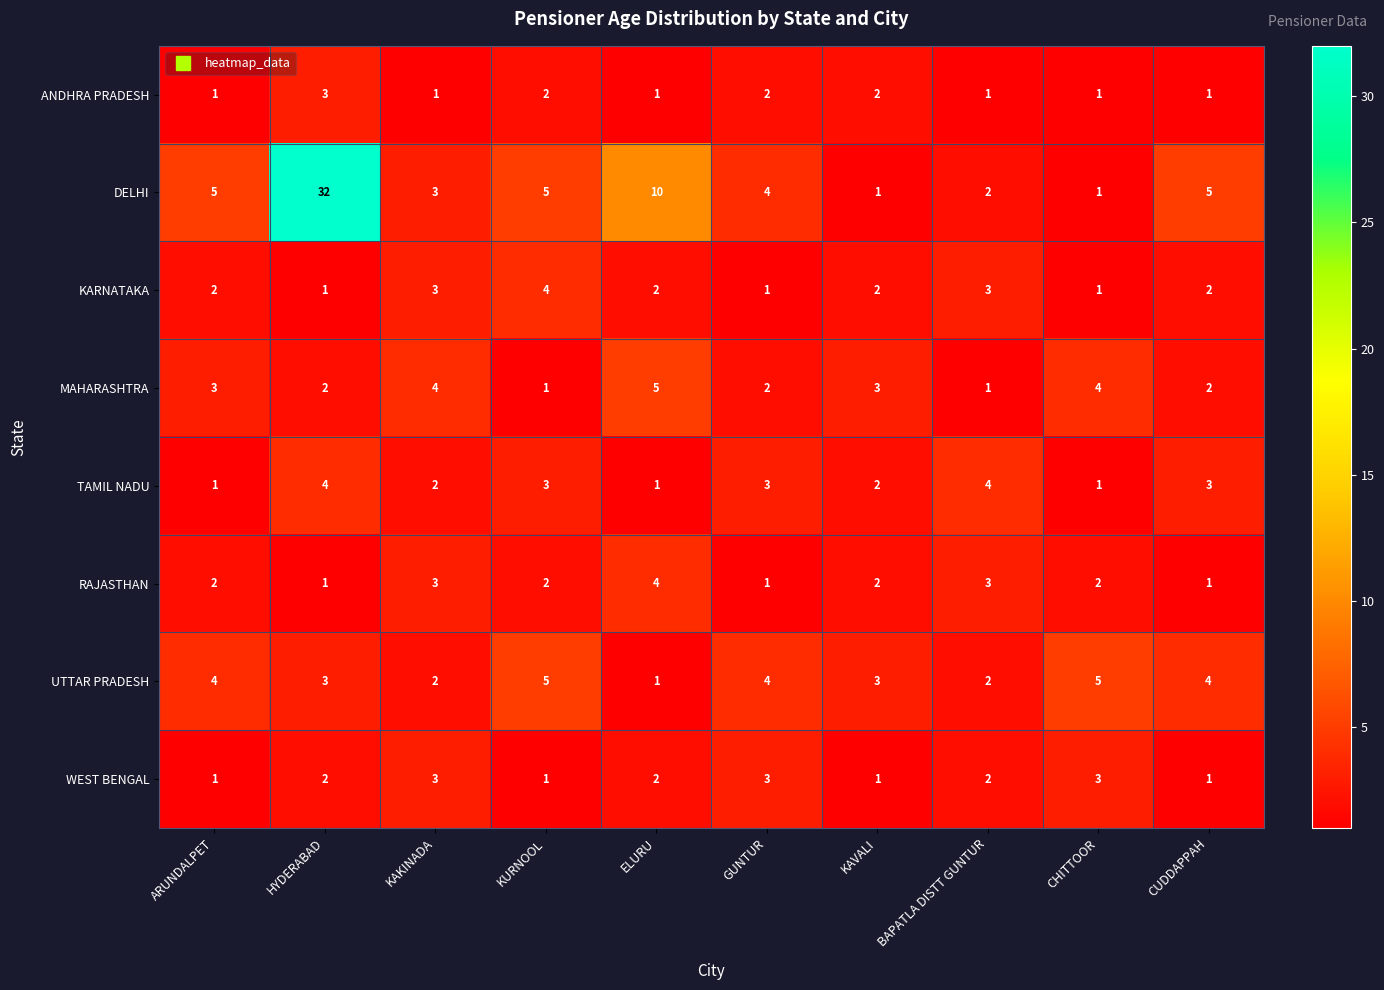

Between KAKINADA and BAPATLA DISTT GUNTUR, which series saw the biggest shift?

MAHARASHTRA